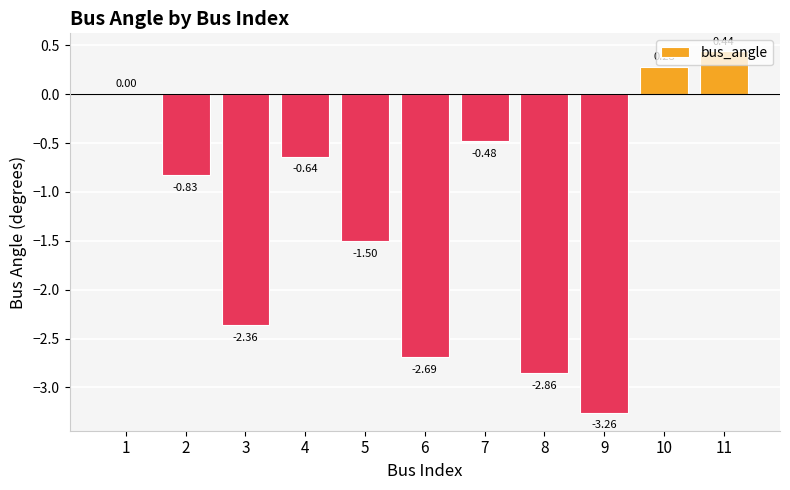

True or false: the data shows -3.3 at 3.

False